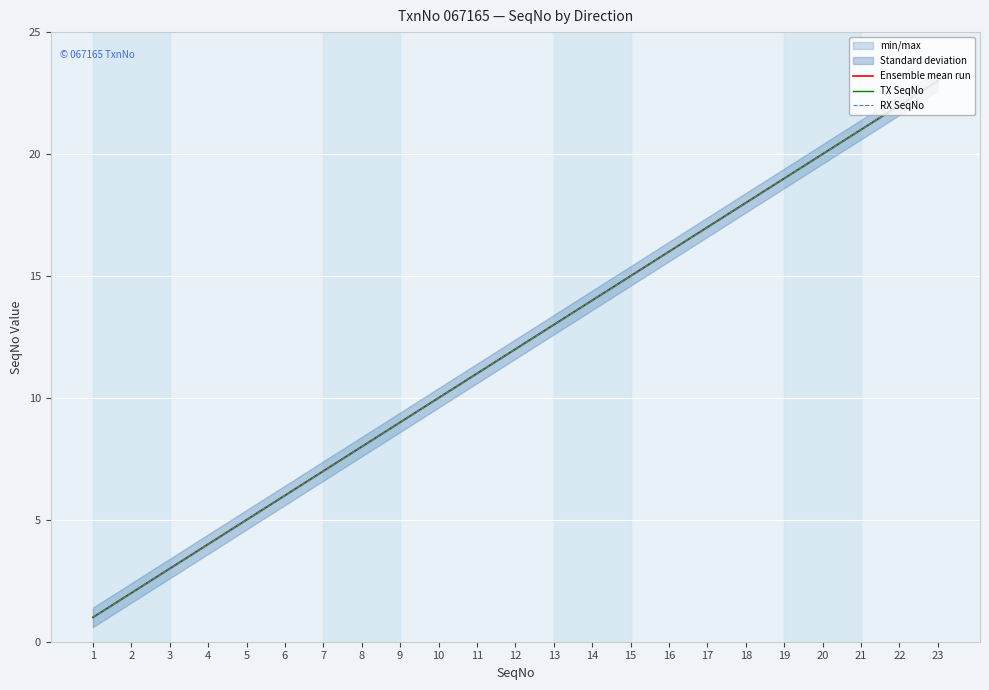

True or false: RX SeqNo and TX SeqNo intersect in this chart.

False